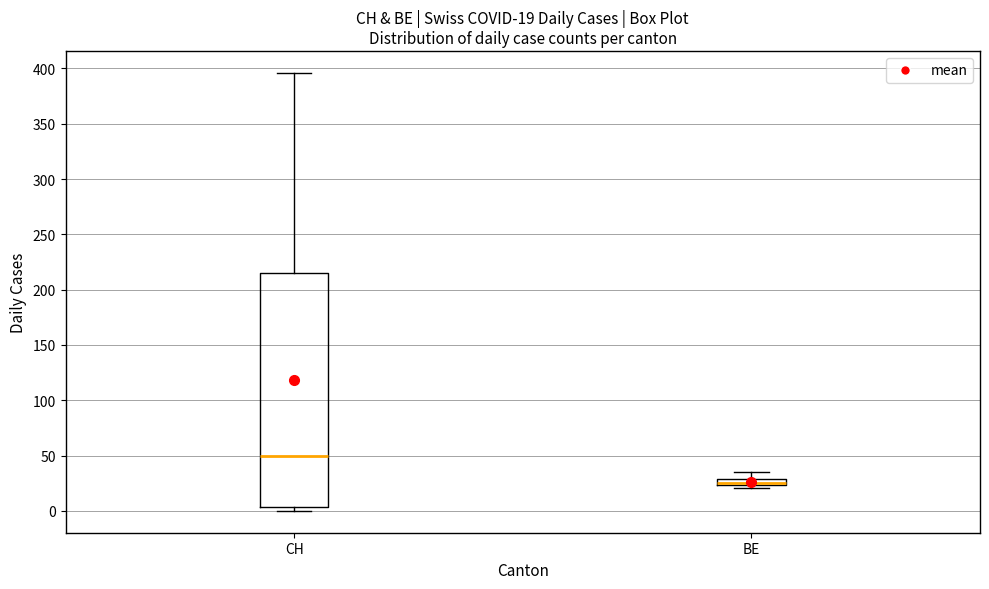

Which box is the tallest, from its lower edge to its upper edge?

CH